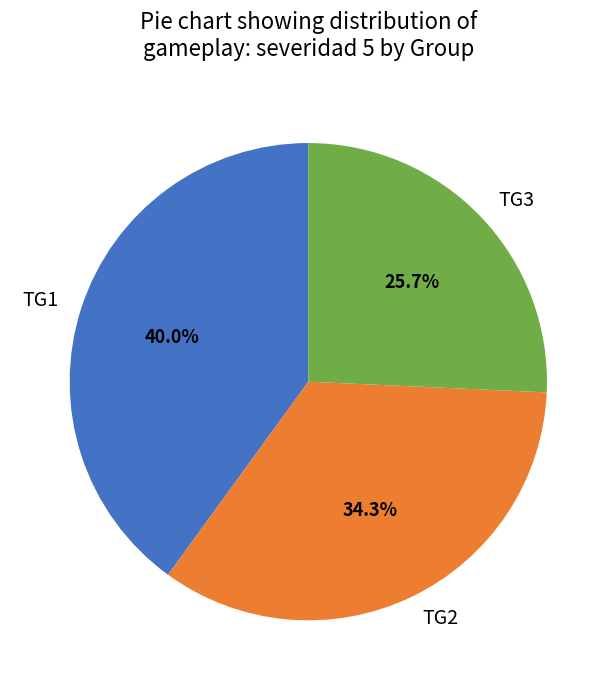

Does TG1 account for over 50% of the chart?

No